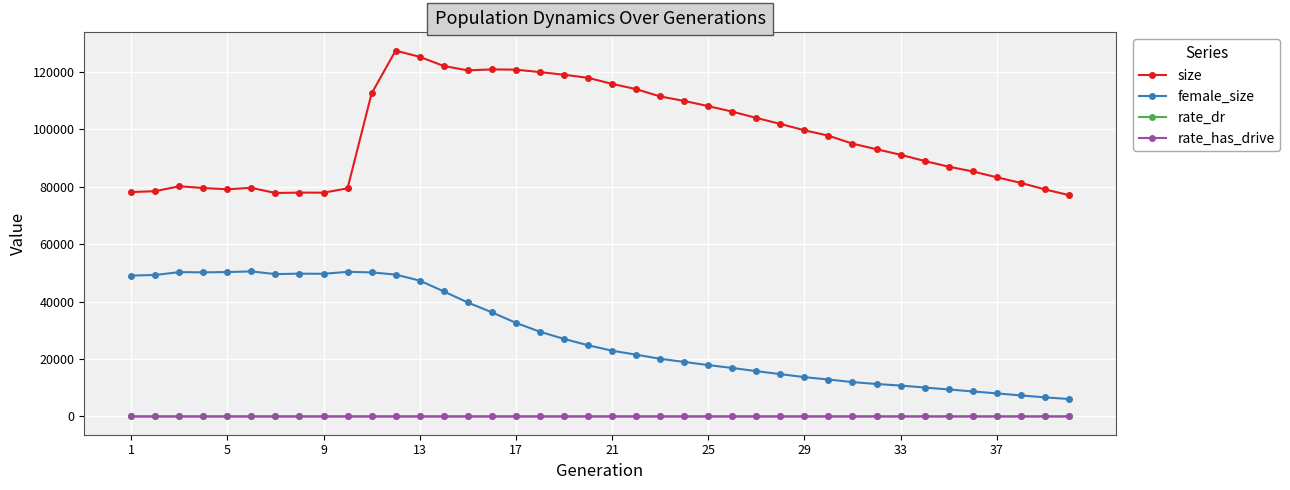

What is the lowest value of the size series?

77081.0